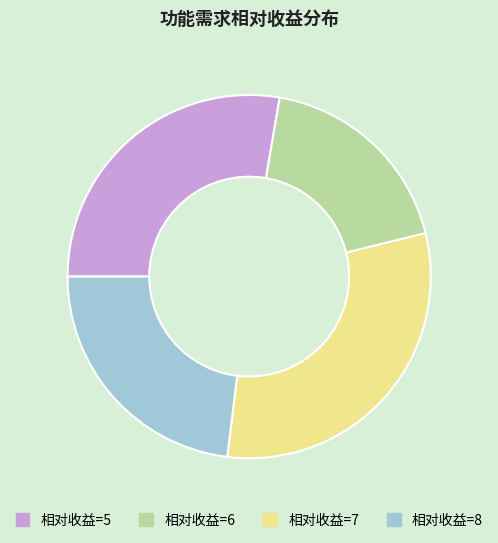

Does any single category account for the majority?

No